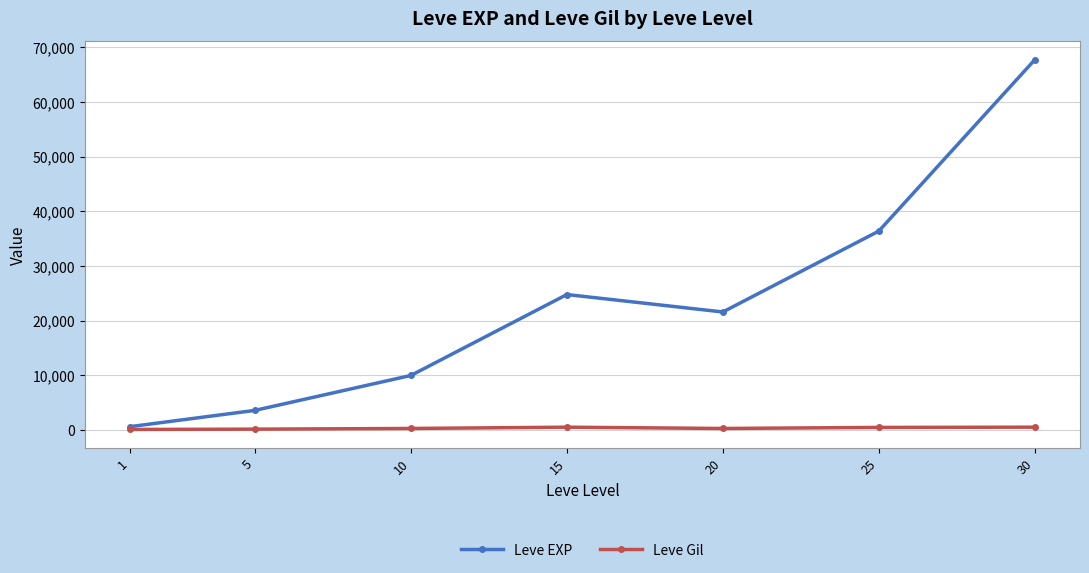

What is the difference between the maximum and minimum values in the Leve EXP series?

67100